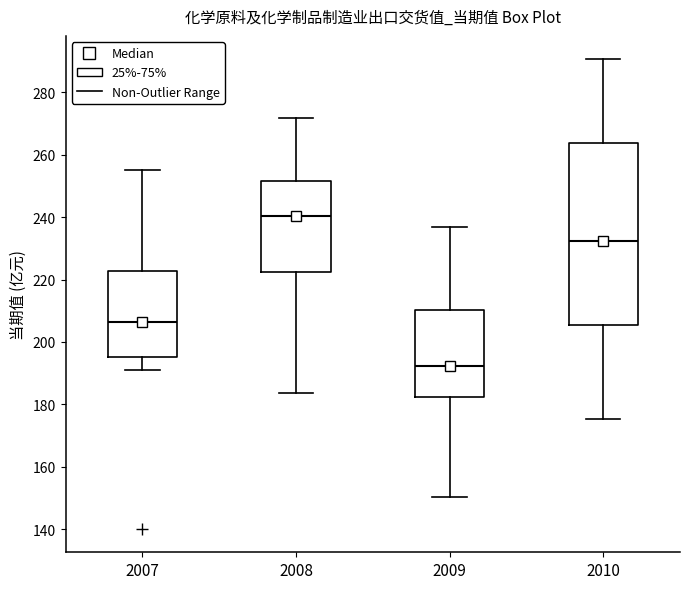

Reading left to right, read every box against the y-axis: the position of its median line, the range the box covers, and the ends of its whiskers. The values are not printed on the chart, so give them approximately, as read against the axis.

2007: median 206, box 196 to 222, whiskers 192 to 256
2008: median 240, box 222 to 252, whiskers 184 to 272
2009: median 192, box 182 to 210, whiskers 150 to 236
2010: median 232, box 206 to 264, whiskers 176 to 290